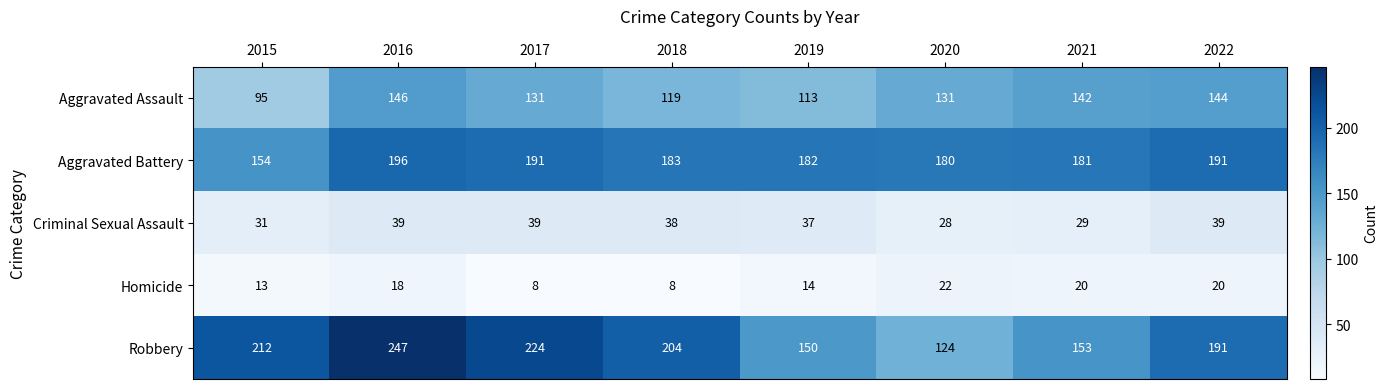

What is the total value across all series at 2022?

585